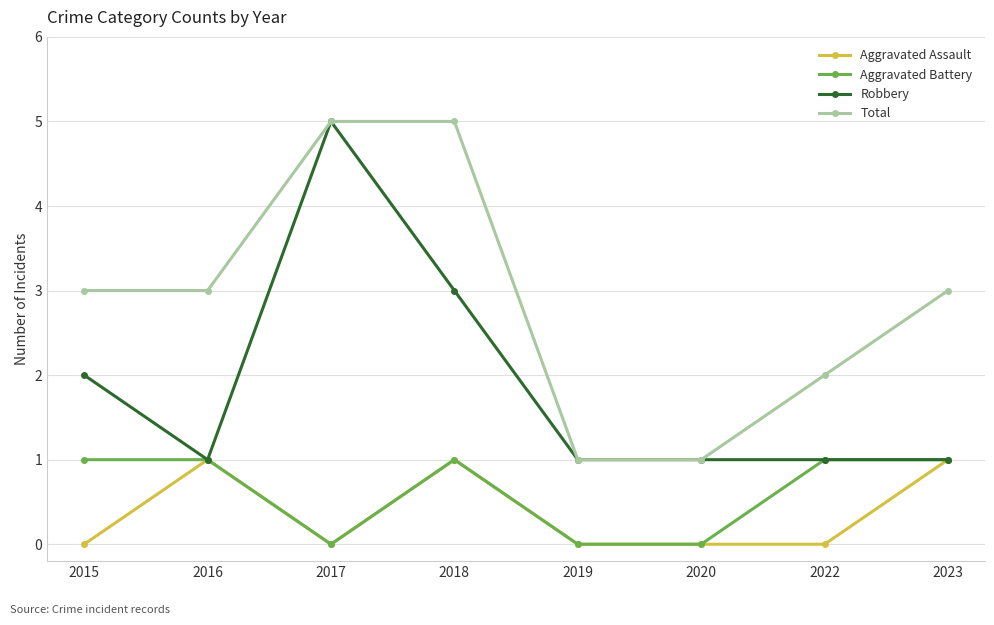

What is the lowest value of the Robbery series?

1